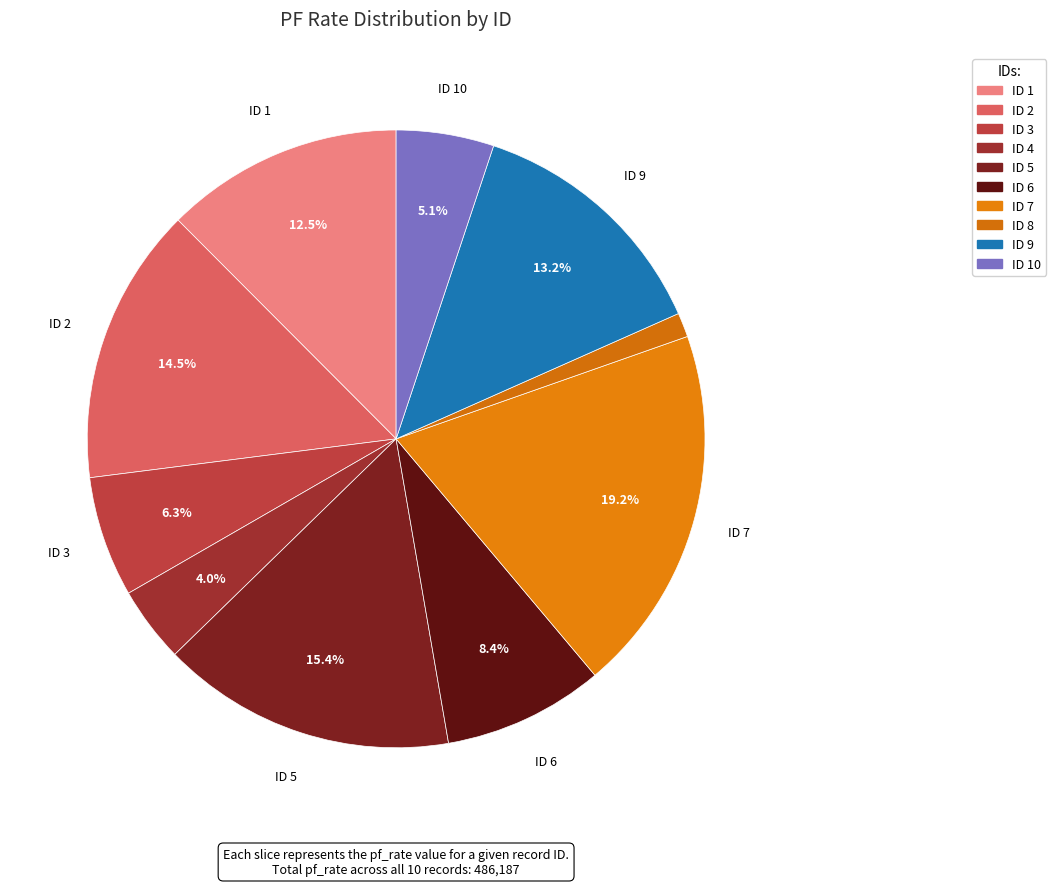

How many segments does this pie chart have?

10